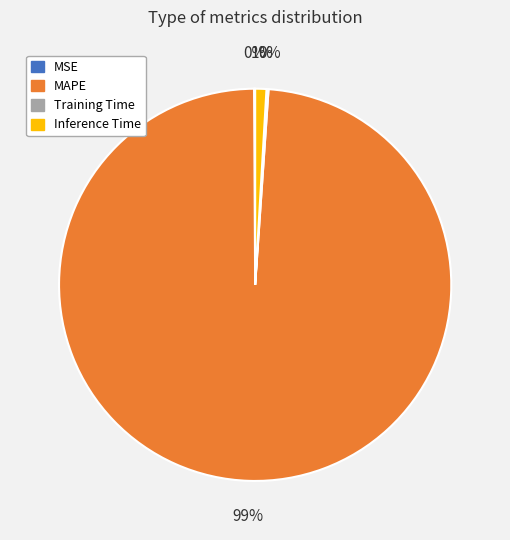

What is the majority slice?

MAPE